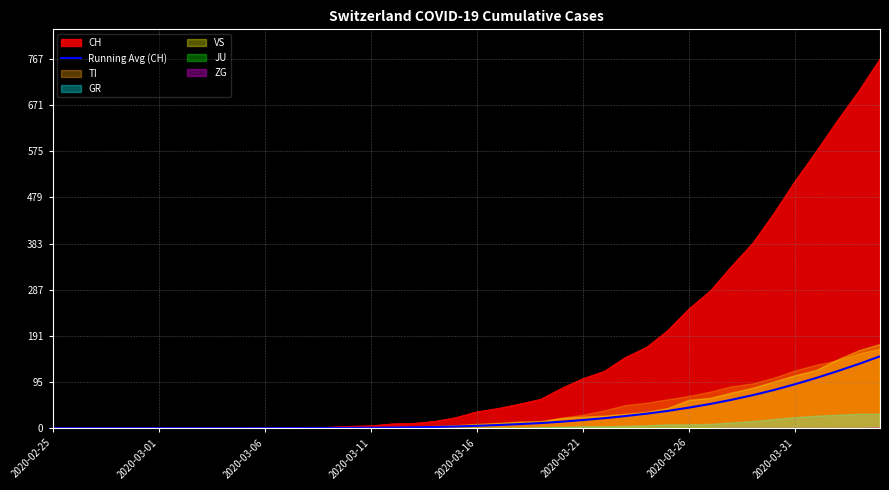

How many data points does each series have?

40